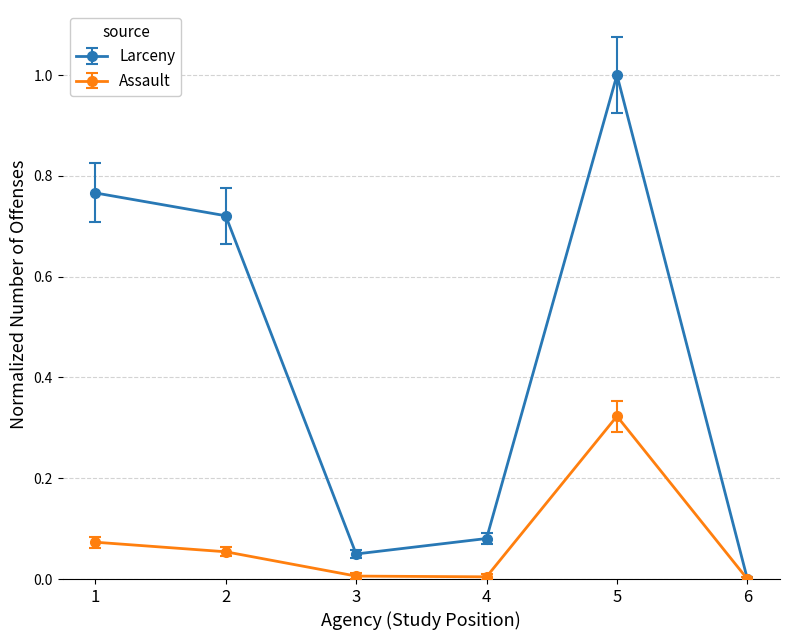

Which label corresponds to the largest value in the chart?

5